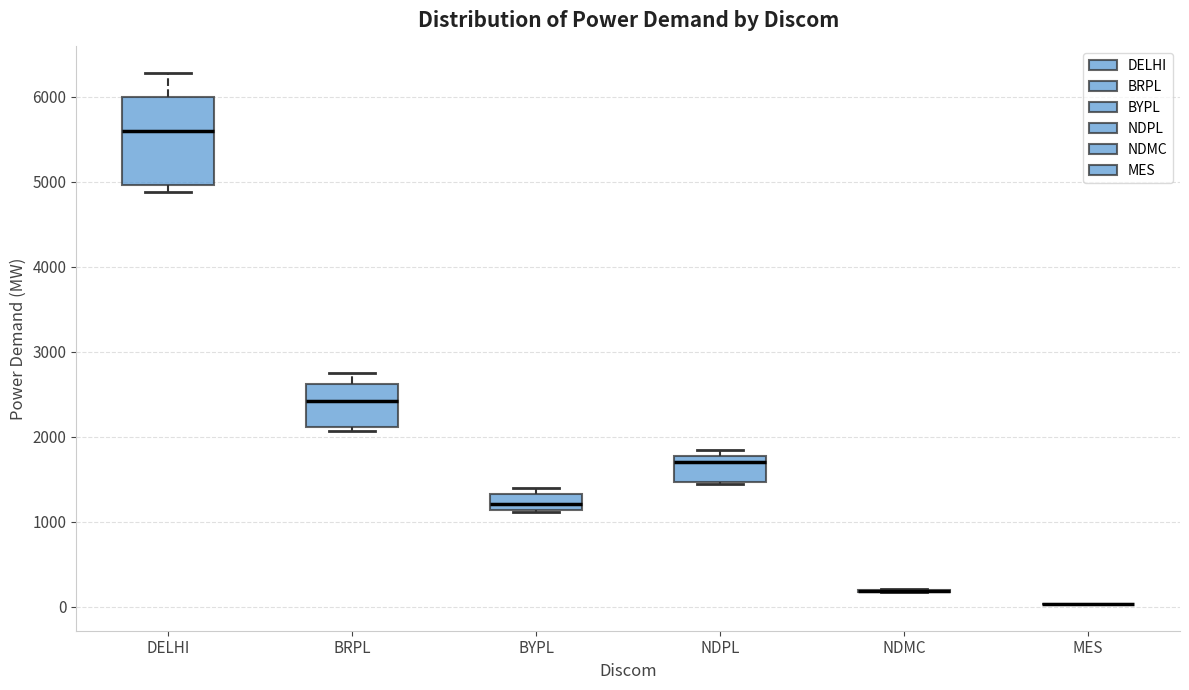

Which box is the tallest, from its lower edge to its upper edge?

DELHI